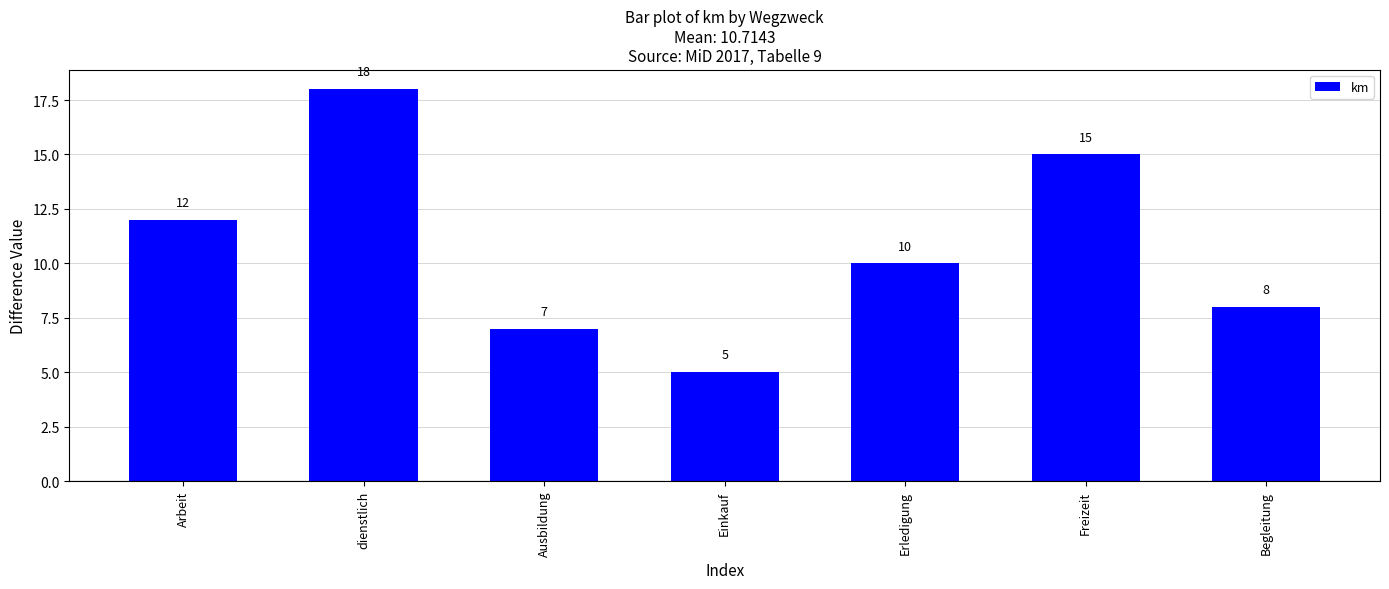

Read the value at Ausbildung, to the nearest 10.

10